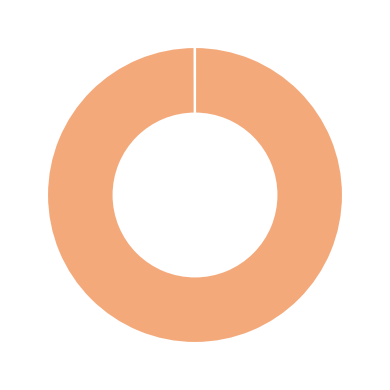

Is there any slice that represents more than half of the pie?

Yes